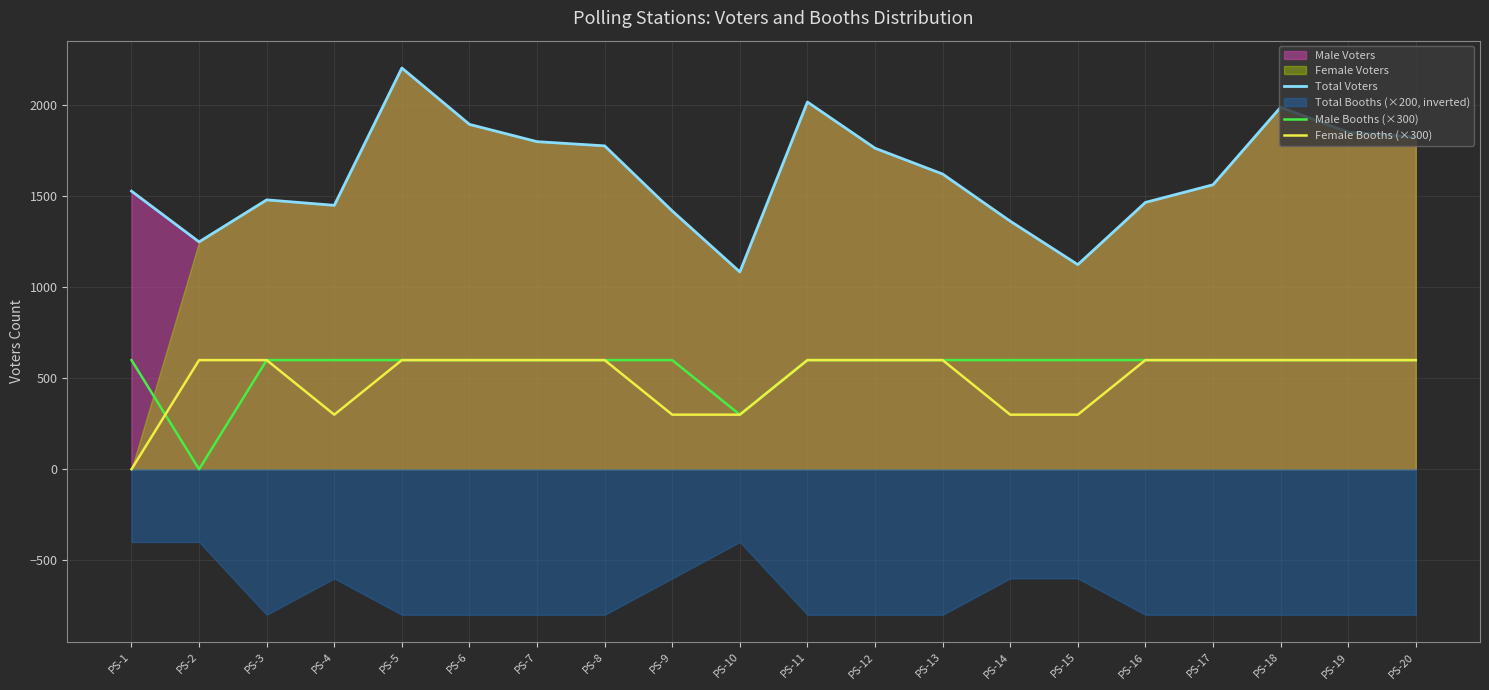

Reading right to left, extract all data points from this chart.

Total Voters: PS-20=1826	PS-19=1853	PS-18=1990	PS-17=1564	PS-16=1467	PS-15=1125	PS-14=1364	PS-13=1623	PS-12=1765	PS-11=2019	PS-10=1085	PS-9=1420	PS-8=1778	PS-7=1801	PS-6=1896	PS-5=2206	PS-4=1451	PS-3=1481	PS-2=1250	PS-1=1529
Male Booths (×300): PS-20=600	PS-19=600	PS-18=600	PS-17=600	PS-16=600	PS-15=600	PS-14=600	PS-13=600	PS-12=600	PS-11=600	PS-10=300	PS-9=600	PS-8=600	PS-7=600	PS-6=600	PS-5=600	PS-4=600	PS-3=600	PS-2=0	PS-1=600
Female Booths (×300): PS-20=600	PS-19=600	PS-18=600	PS-17=600	PS-16=600	PS-15=300	PS-14=300	PS-13=600	PS-12=600	PS-11=600	PS-10=300	PS-9=300	PS-8=600	PS-7=600	PS-6=600	PS-5=600	PS-4=300	PS-3=600	PS-2=600	PS-1=0